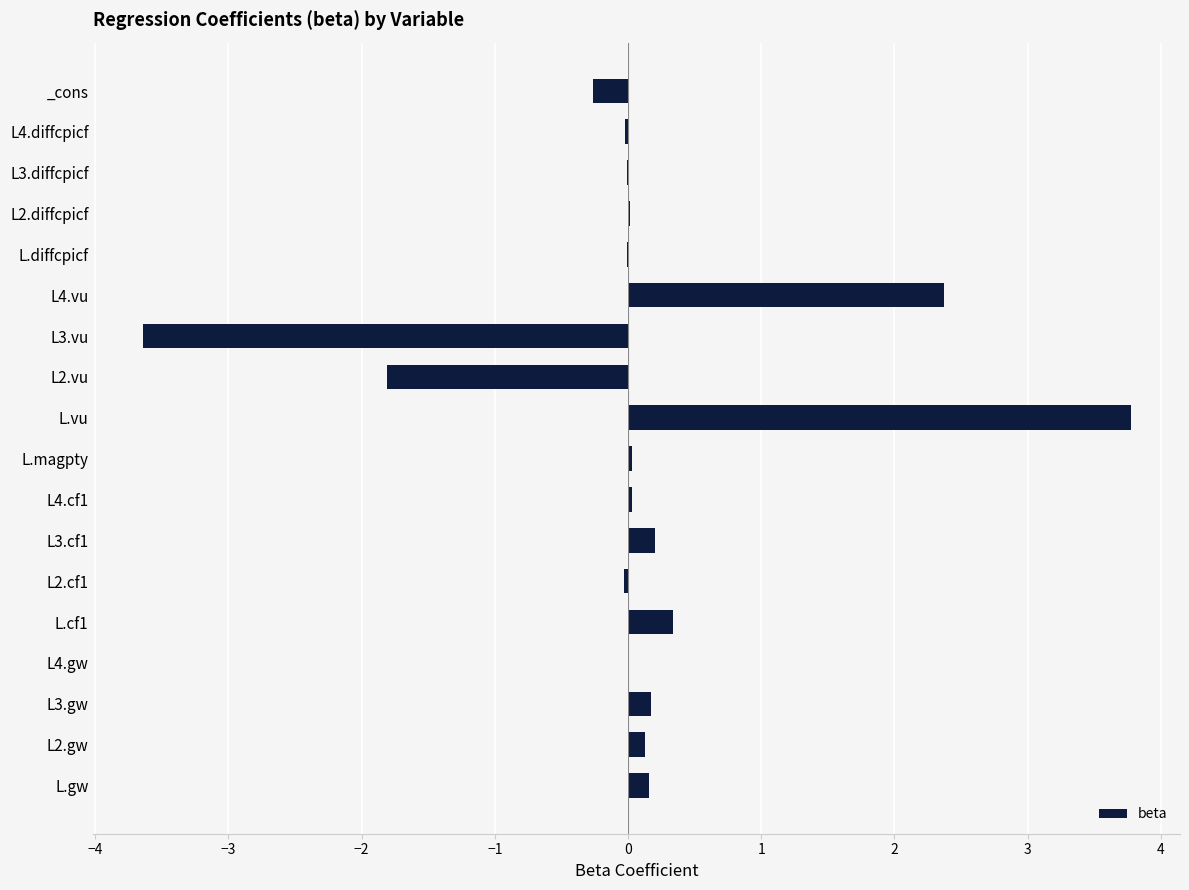

How many data points does each series have?

18